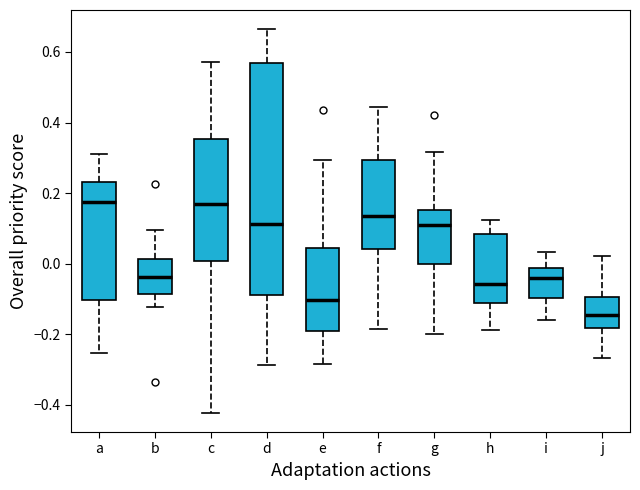

Comparing the boxes themselves (not the whiskers), which one is the tallest?

d